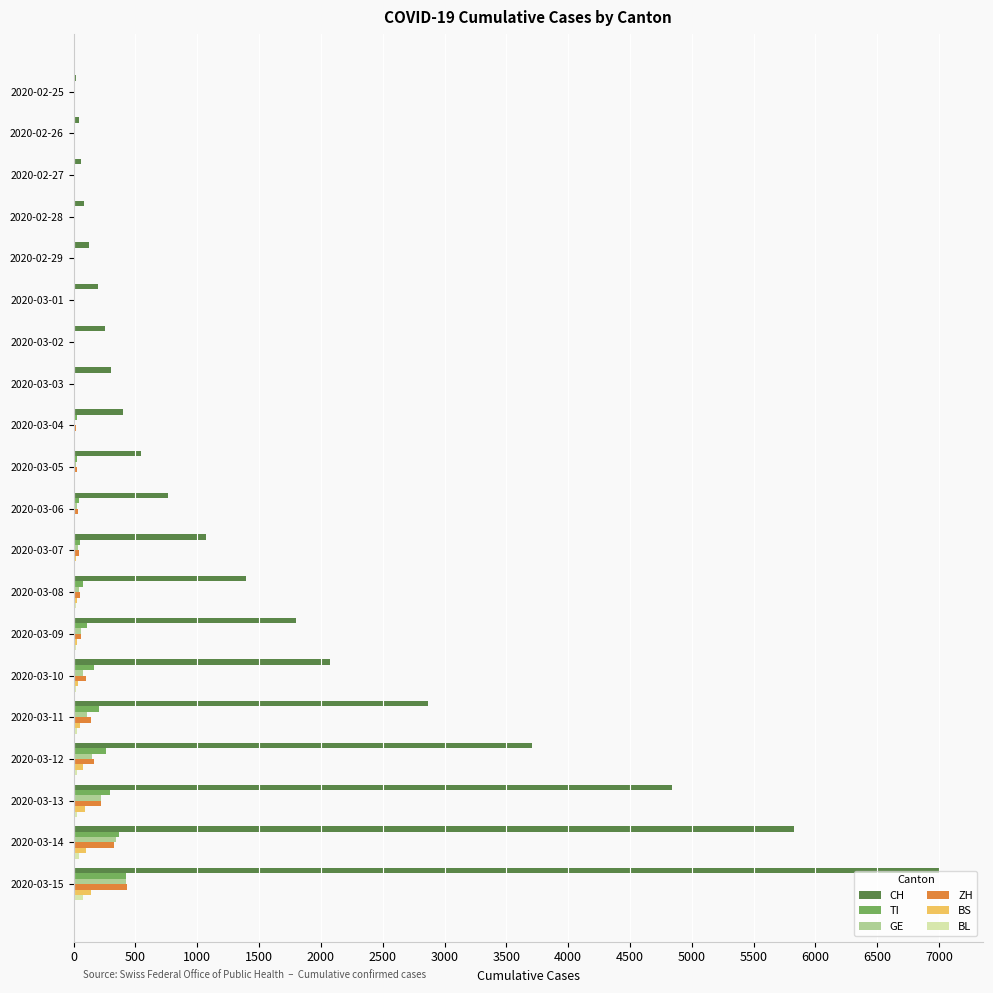

Between 2020-03-02 and 2020-03-10, which series saw the biggest shift?

CH